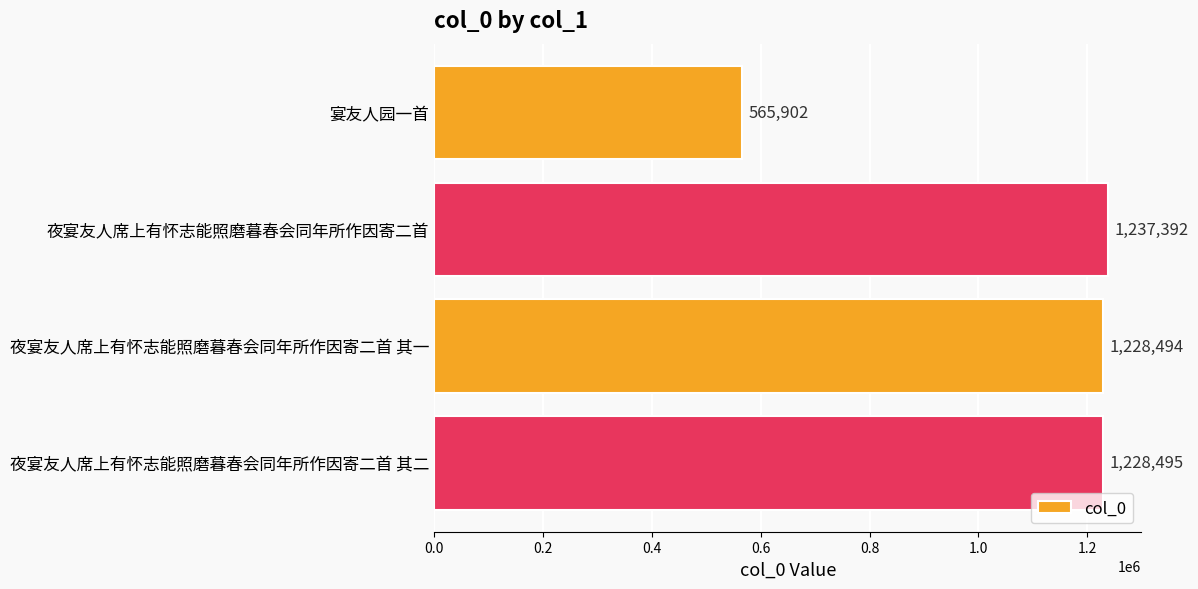

How many data points are less than 1228495?

2